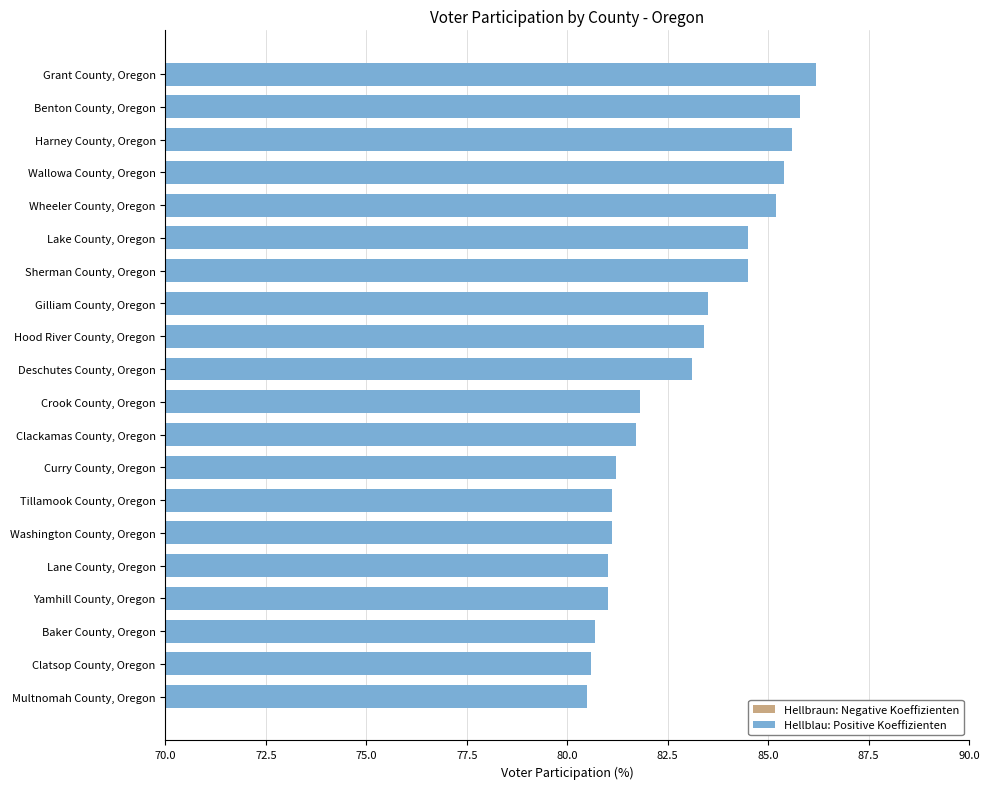

The chart shows a value of 107.8 at Clatsop County, Oregon. True or false?

False